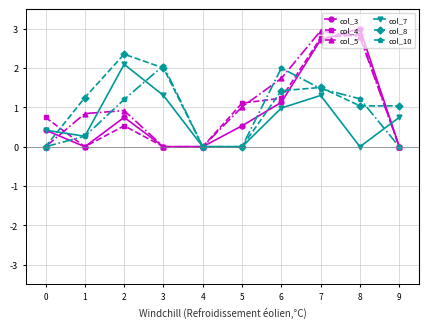

What is the difference between the maximum and minimum values in the col_10 series?

2.1